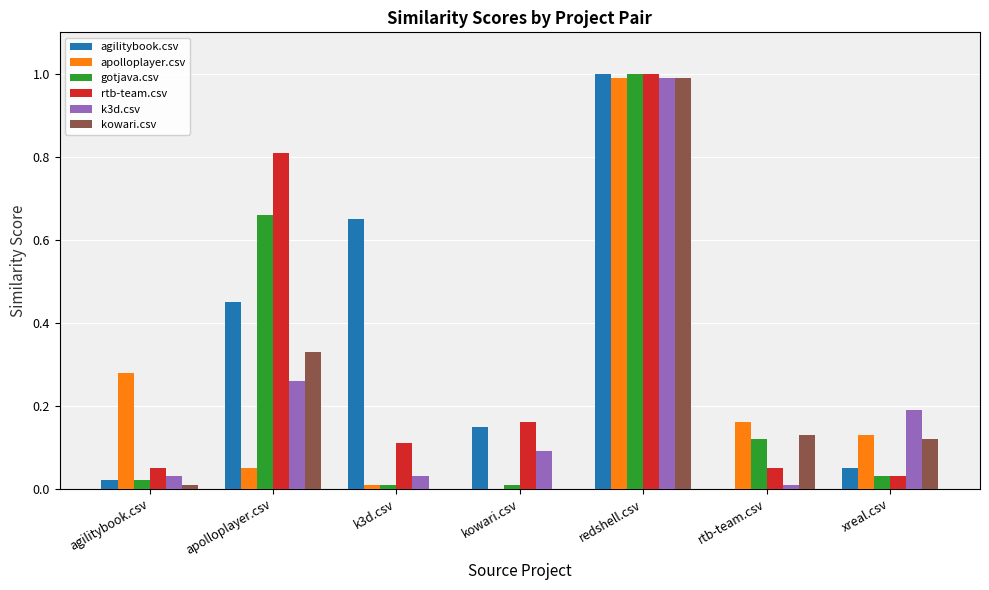

Between k3d.csv and kowari.csv, which series saw the biggest shift?

agilitybook.csv